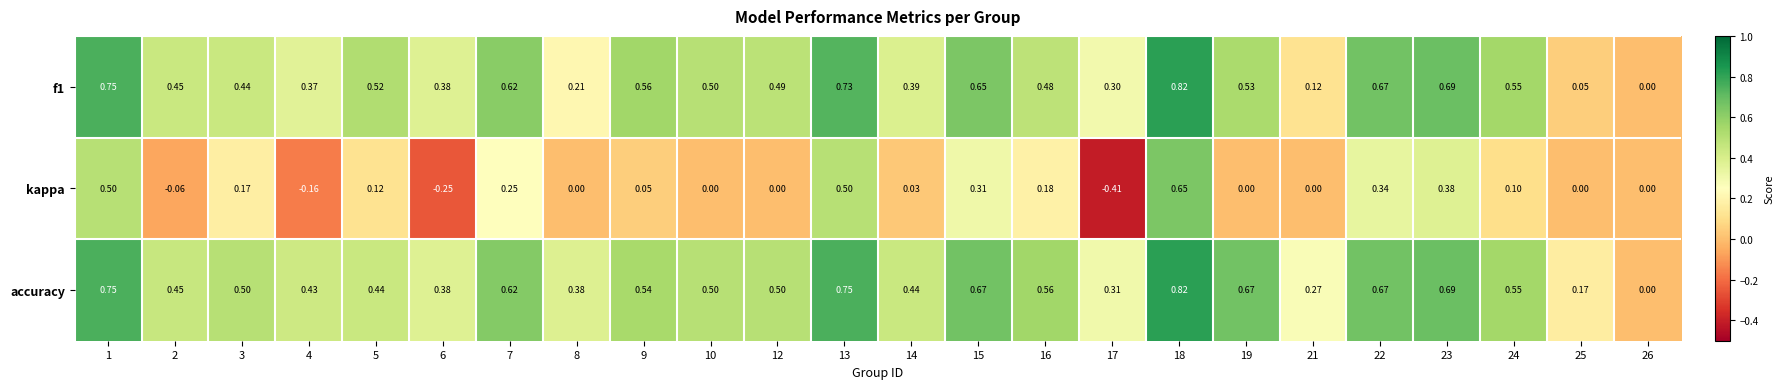

Is the value of f1 at 3 greater than the value of accuracy at 7?

No